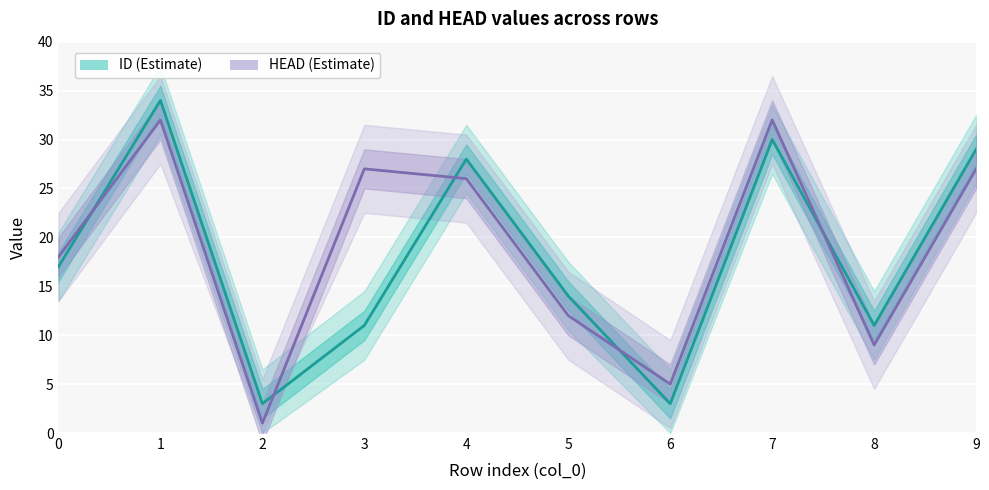

Is it true that ID equals 47 at 7?

False